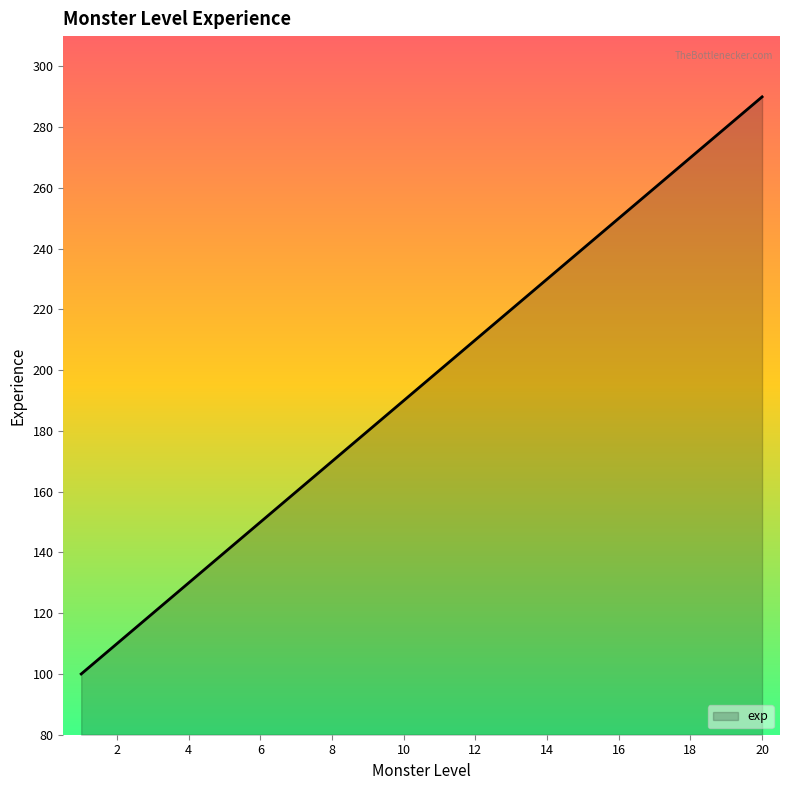

What is the smallest value displayed?

100